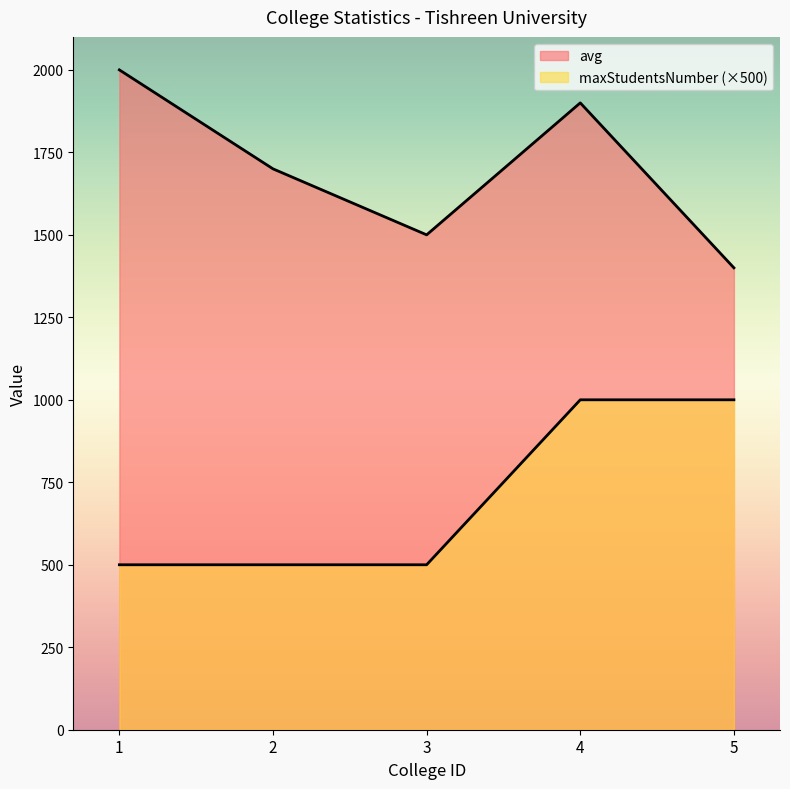

At which category is the sum across all series the highest?

4